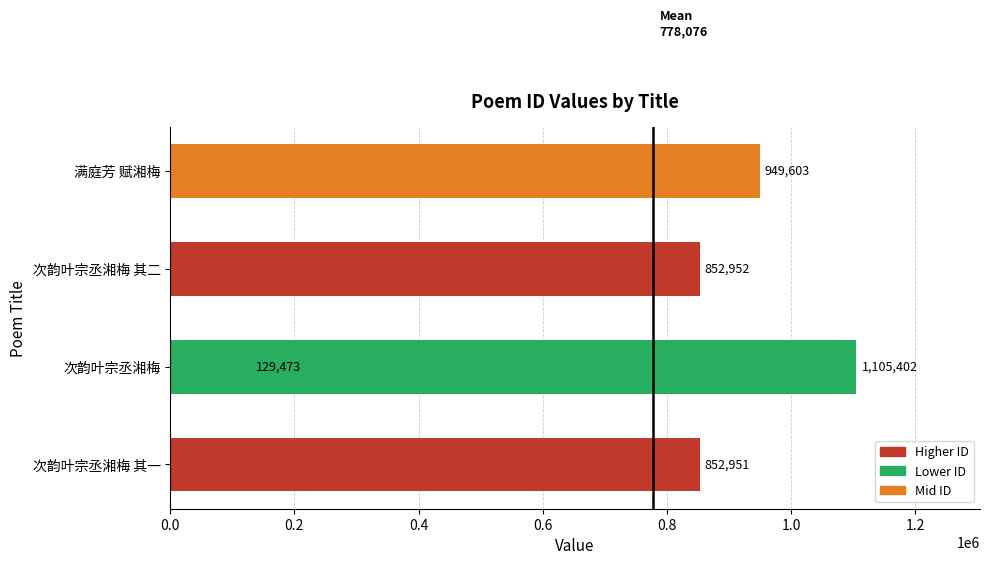

Approximately how many times larger is the value at 0.2 compared to 0.4?

0.2